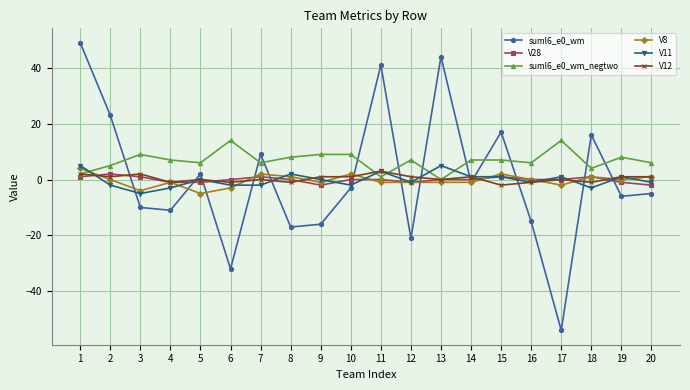

How many interior local valleys does the suml6_e0_wm series have?

7